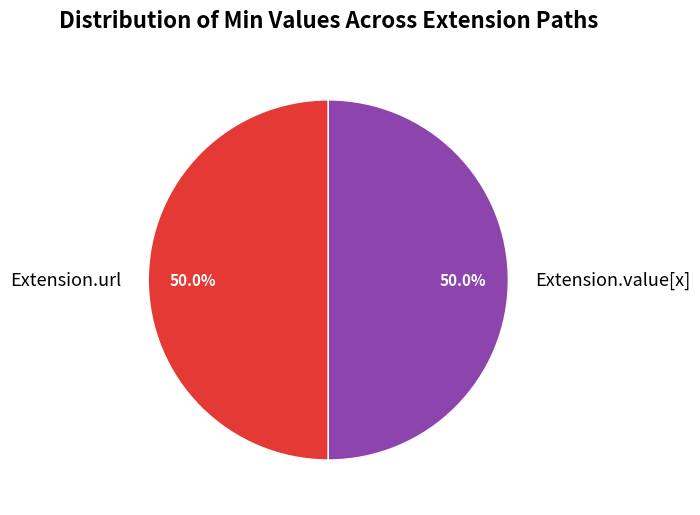

What is the total percentage of Extension.value[x] and Extension.url?

100.0%